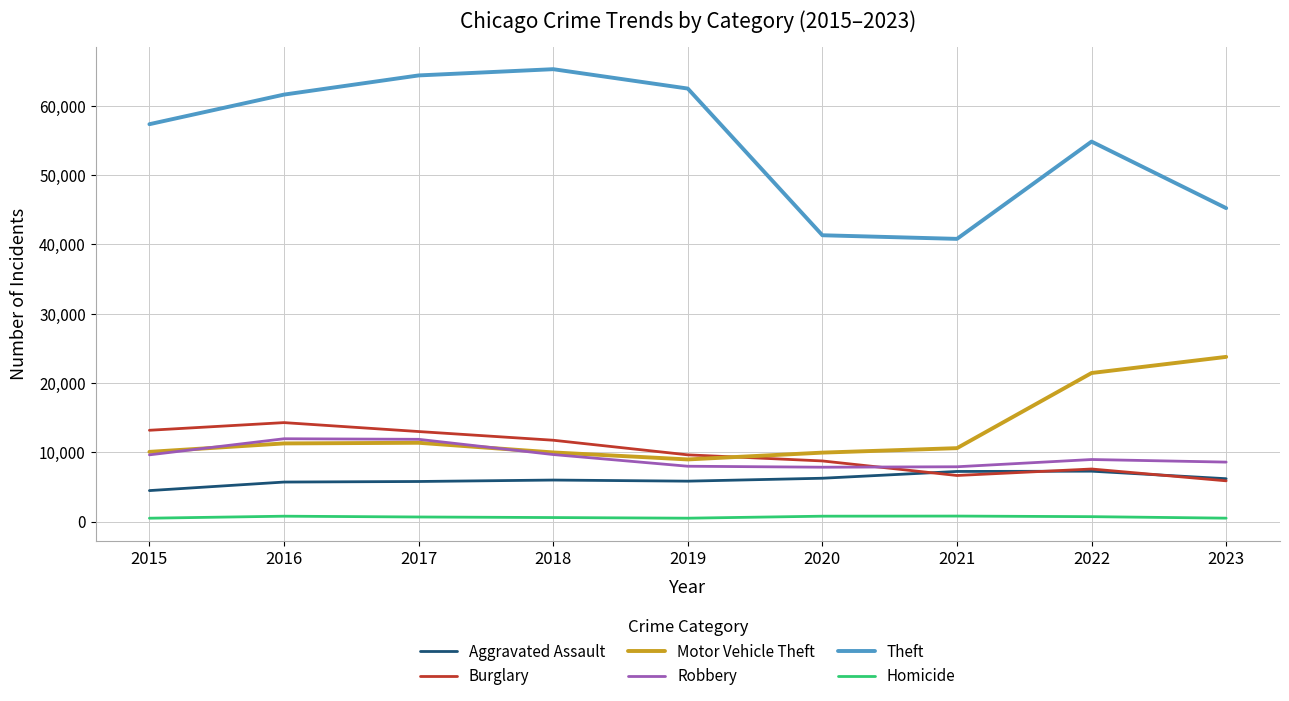

The value of Homicide at 2020 is 787. True or false?

True